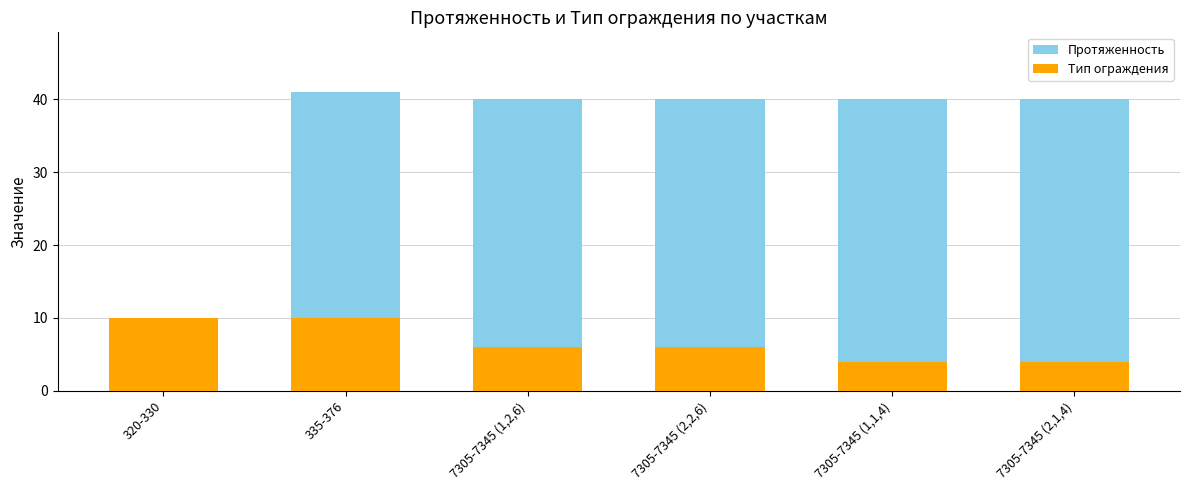

Which series has the widest spread of values?

Протяженность